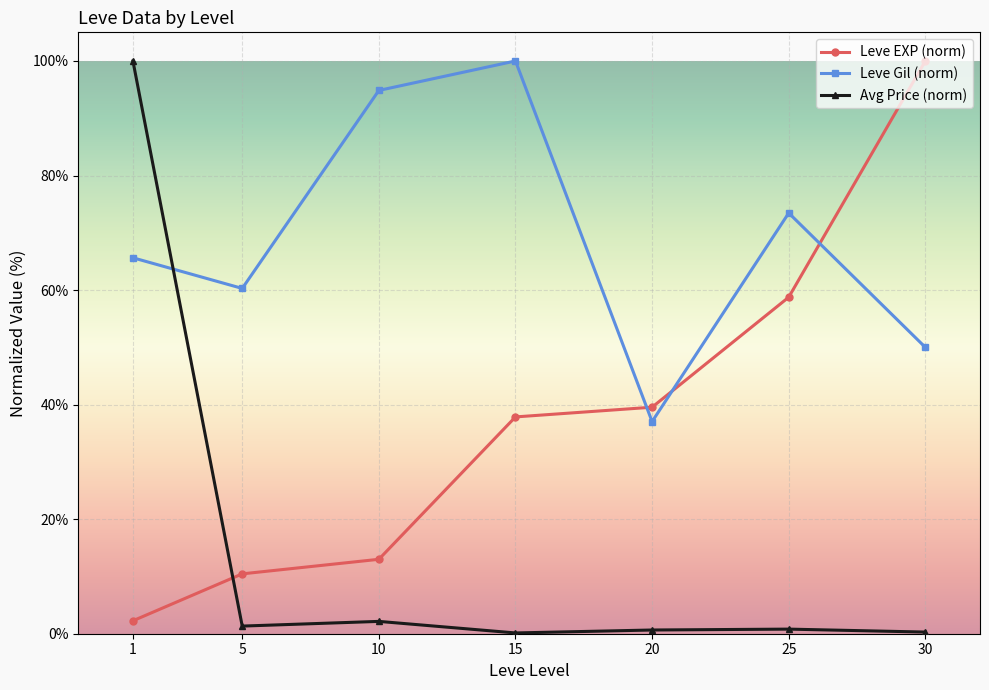

Is the value of Avg Price (norm) at 30 greater than the value of Leve EXP (norm) at 5?

No